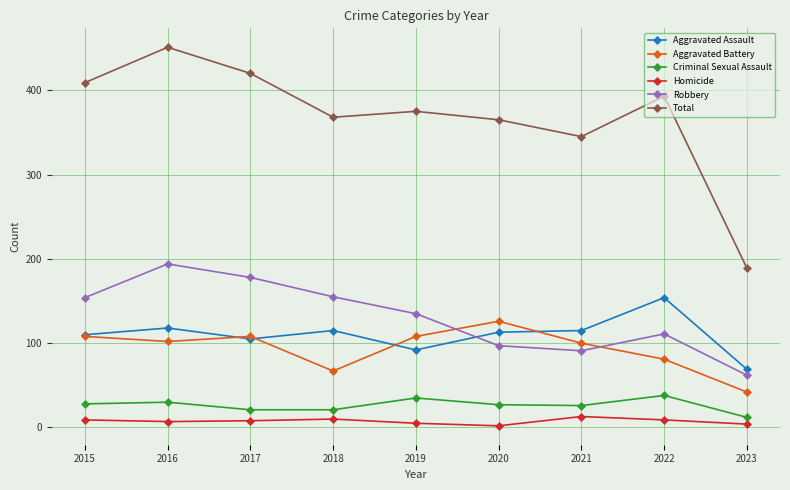

True or false: Total and Aggravated Battery intersect in this chart.

False